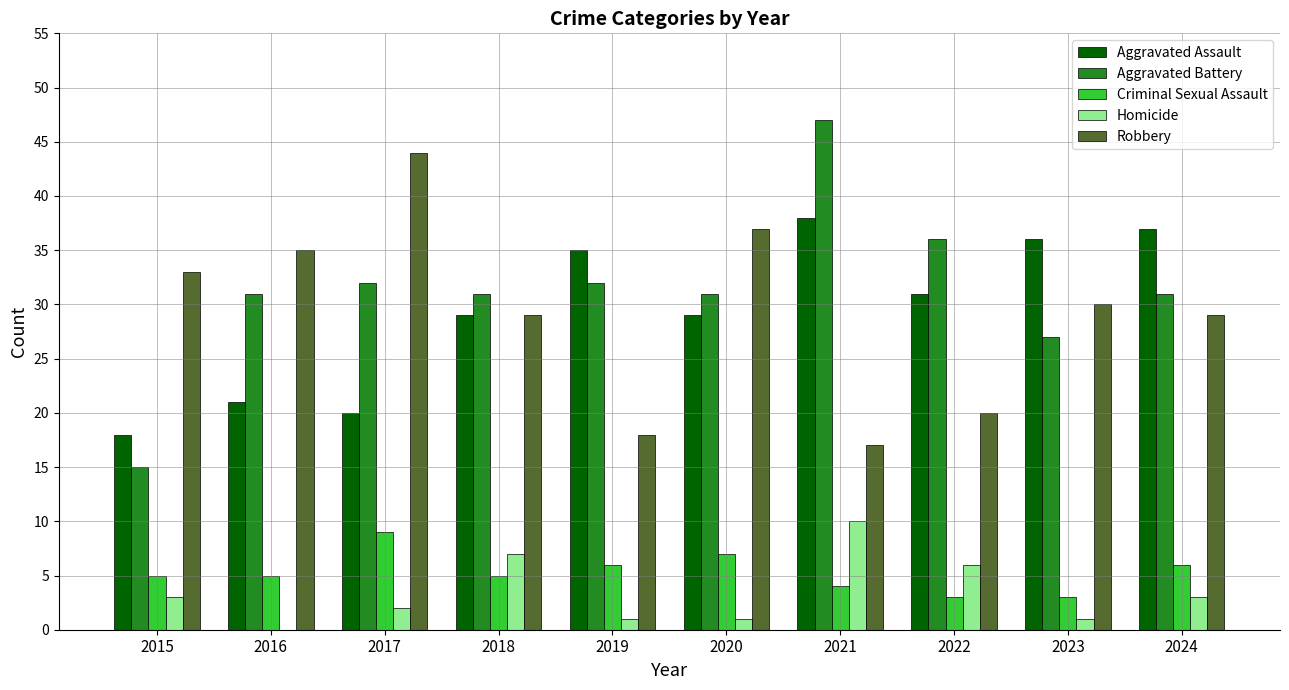

Between 2015 and 2023, which series saw the biggest shift?

Aggravated Assault